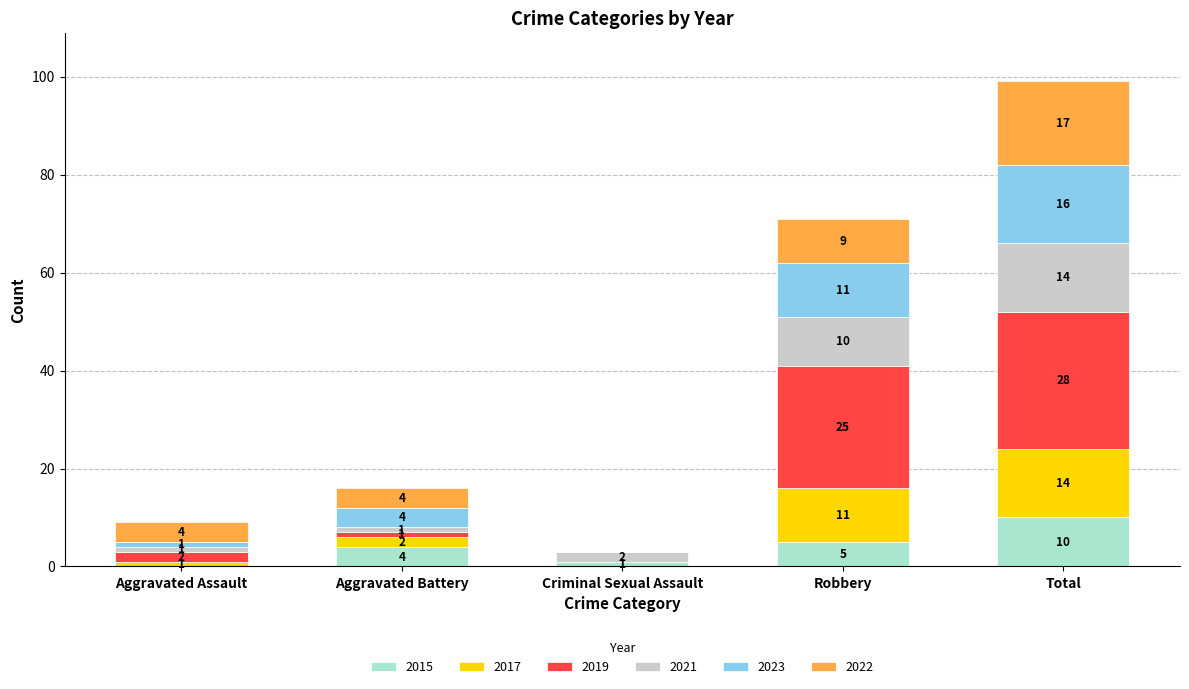

Reading left to right, what are the values for 2015?

Aggravated Assault=0	Aggravated Battery=4	Criminal Sexual Assault=1	Robbery=5	Total=10